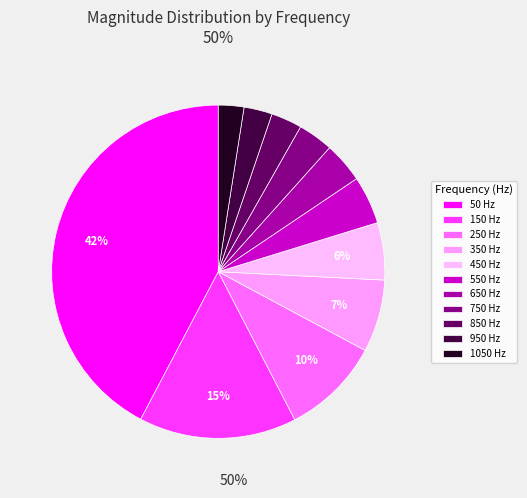

How many slices are in this pie chart?

11